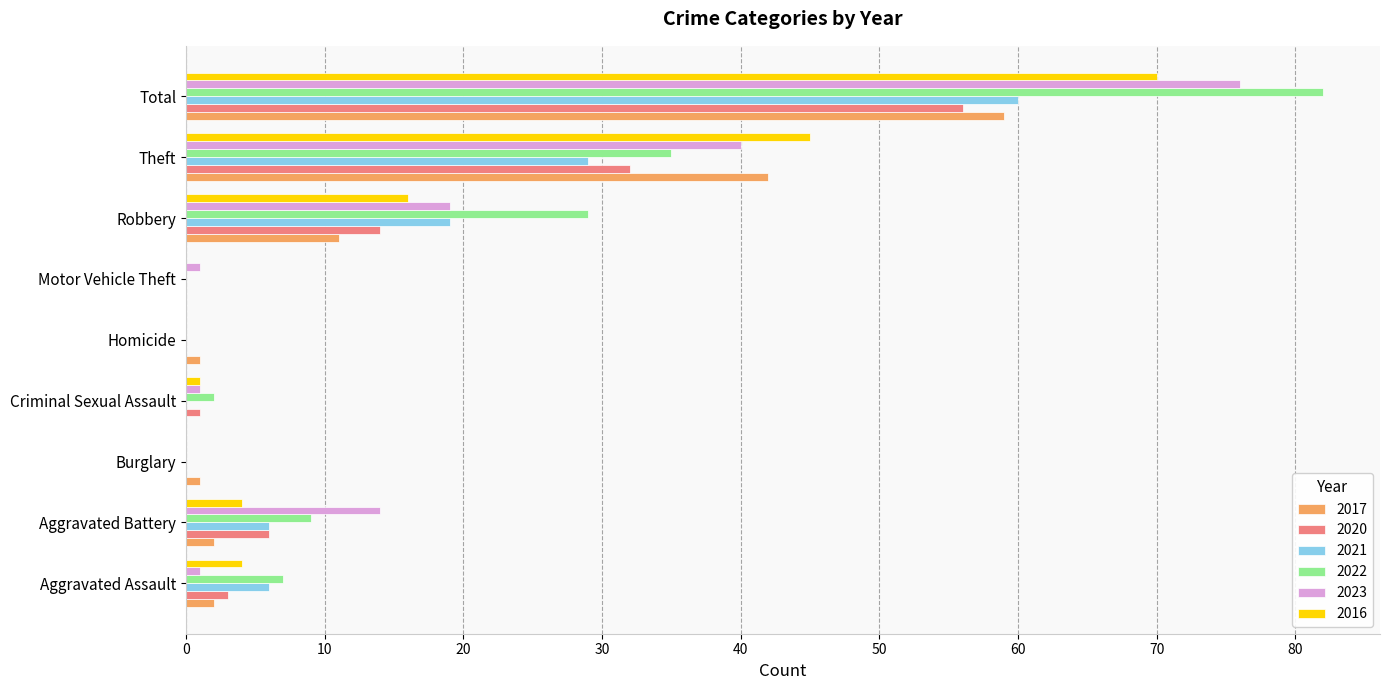

At which label is 2022 closest to 41?

Theft